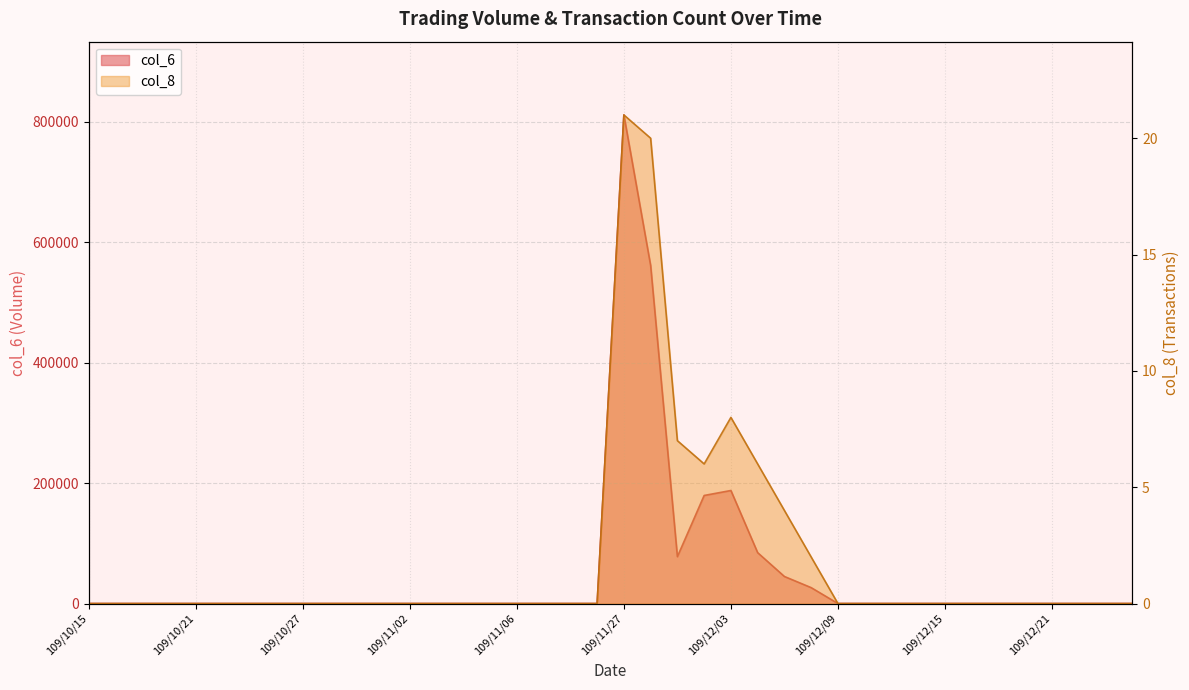

At which label is col_6 closest to 405790?

109/11/30